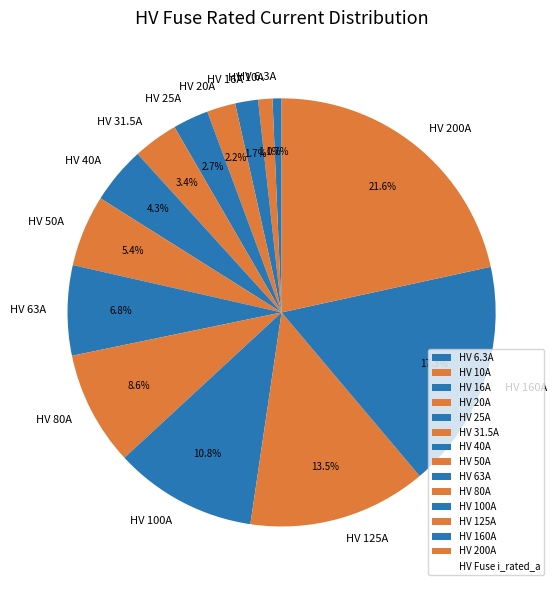

To the nearest percent, what portion does HV 80A represent?

9%